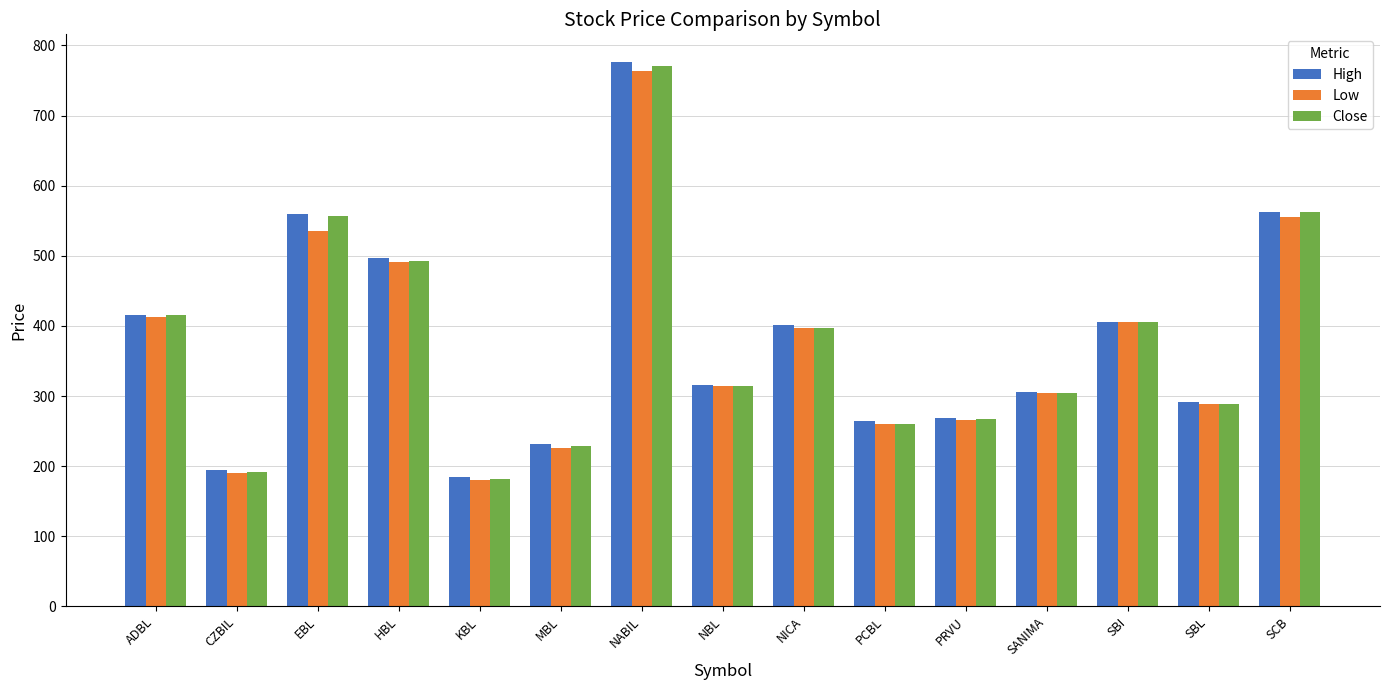

What is the spread (max minus min) of values at PRVU?

3